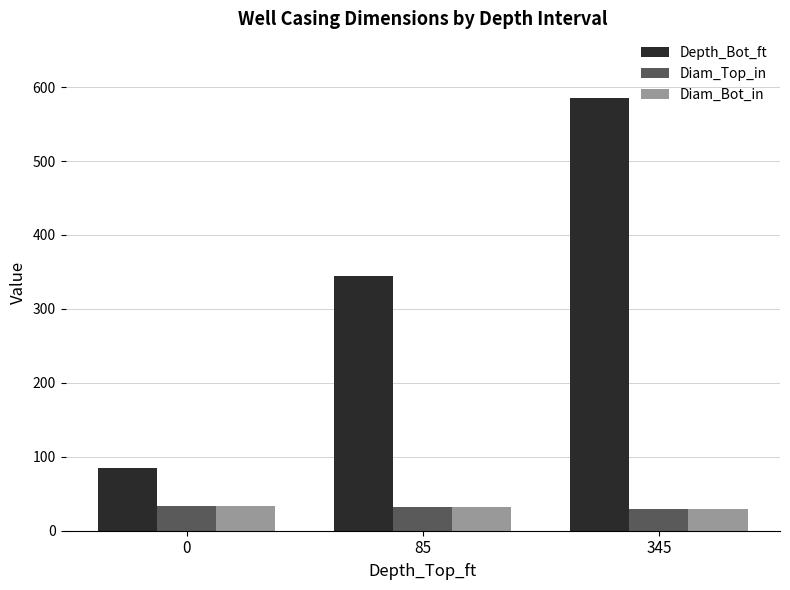

At which category is the sum across all series the highest?

345